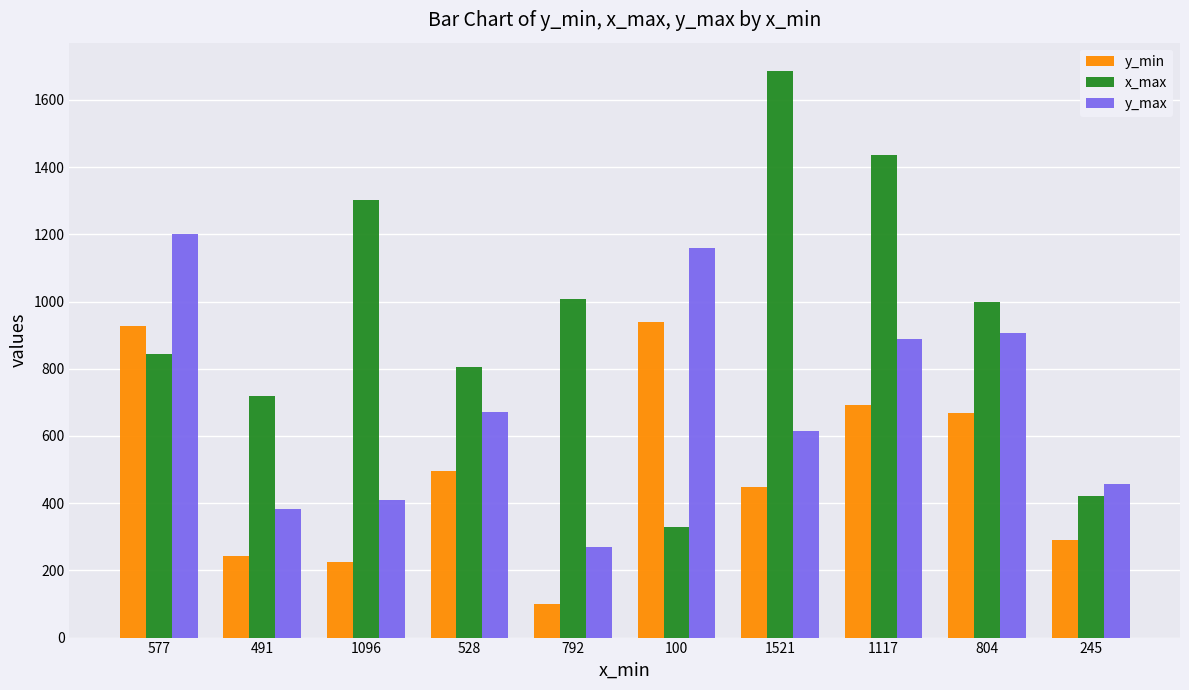

What is the label of the 5th bar from the left?

792